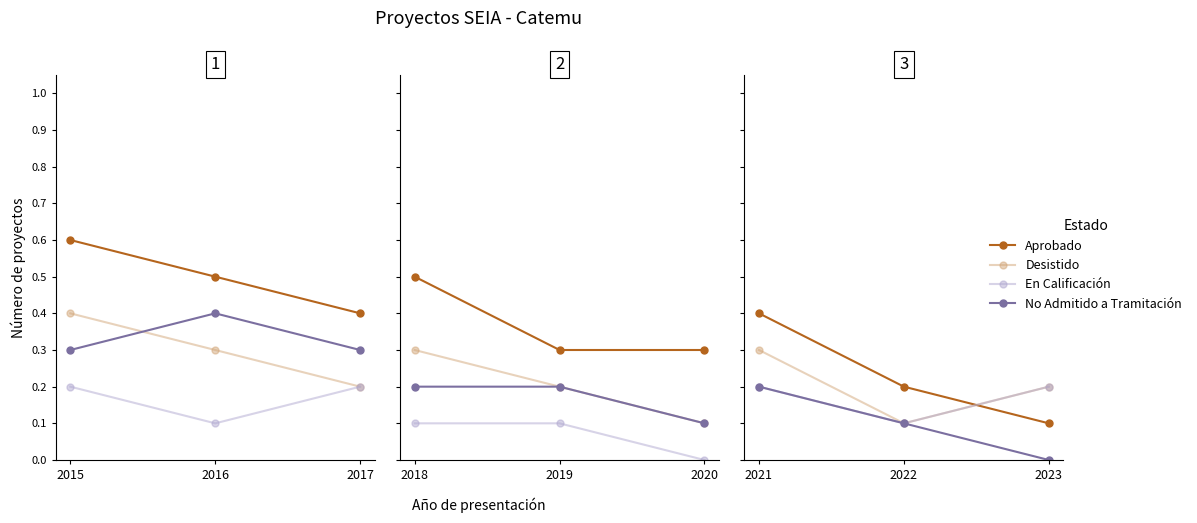

Which has a higher value, 2023 or 2021?

2021